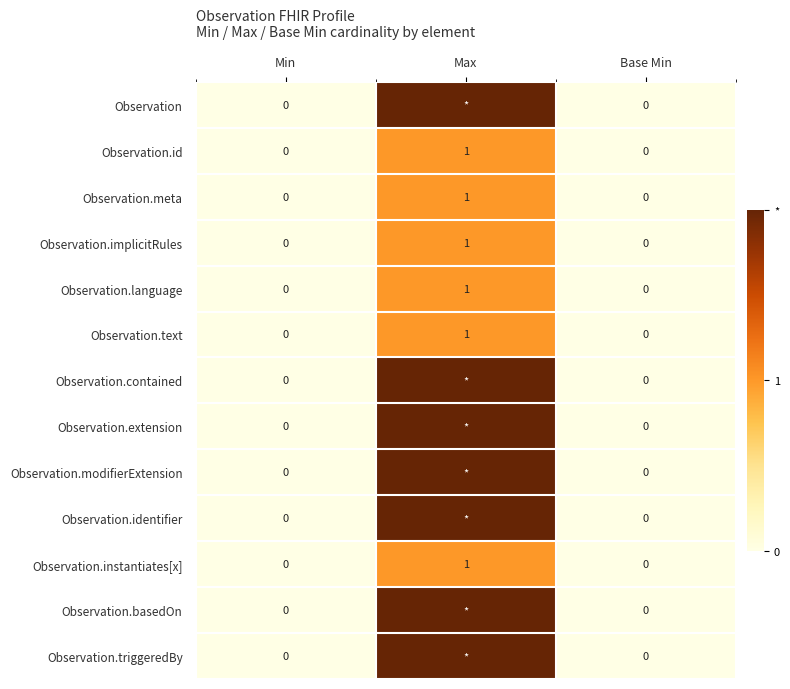

Which category has the lowest value across all series?

Min